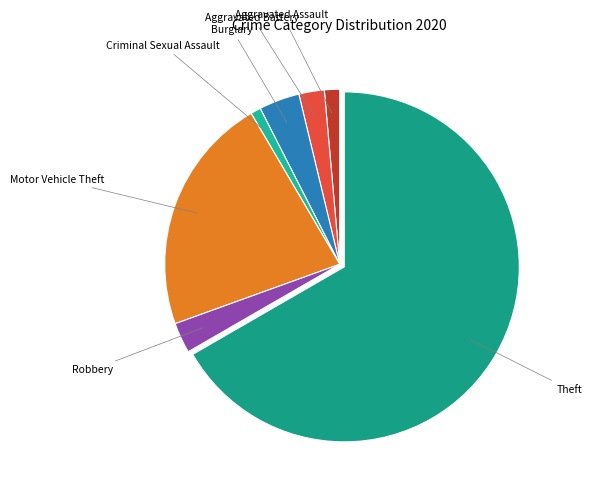

How many slices are in this pie chart?

7